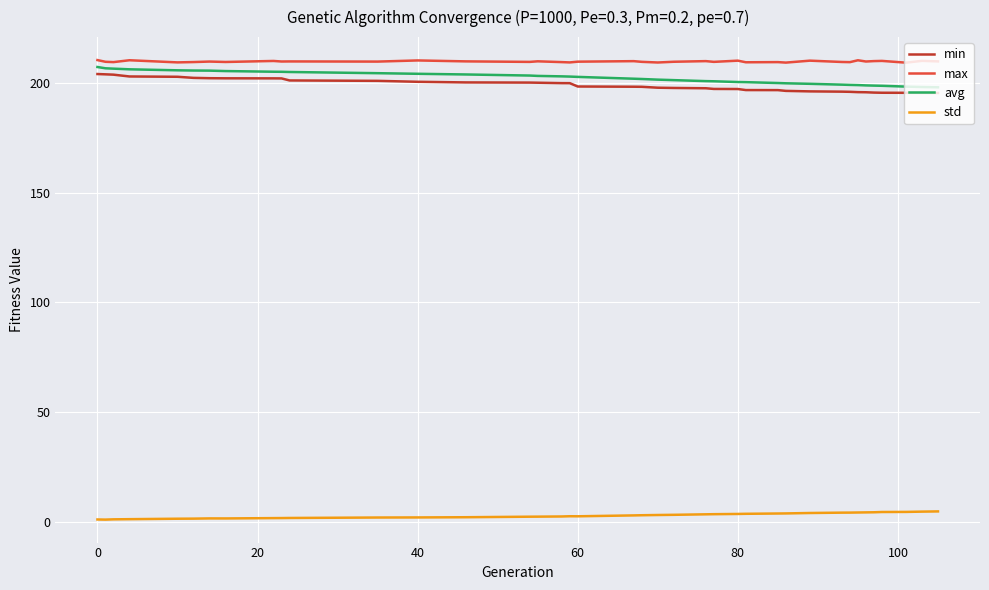

True or false: avg and std cross at least once.

False